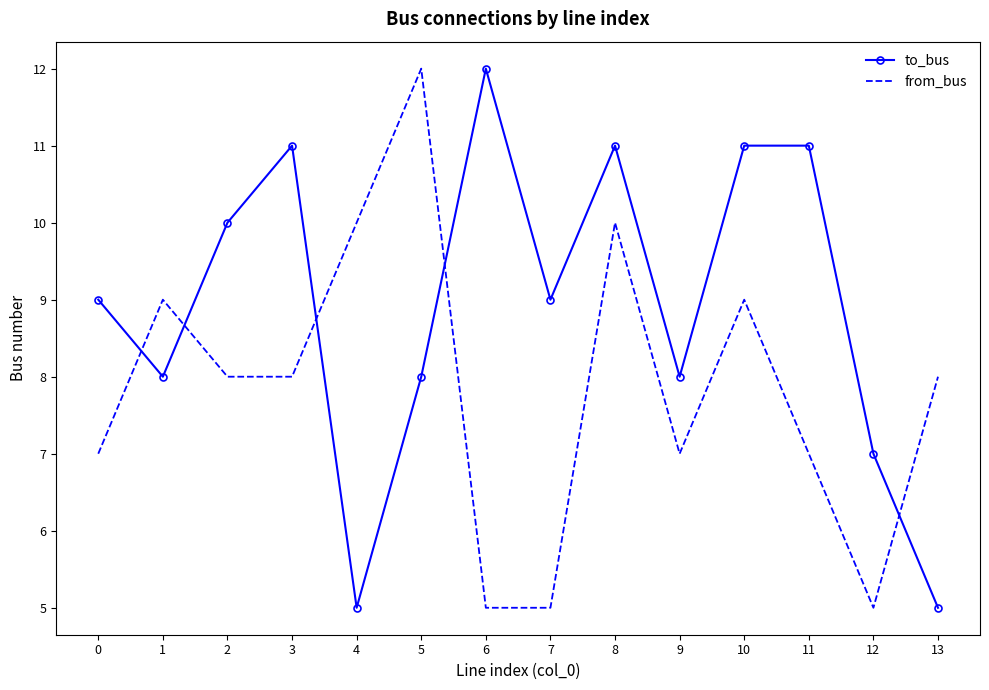

True or false: from_bus and to_bus intersect in this chart.

True